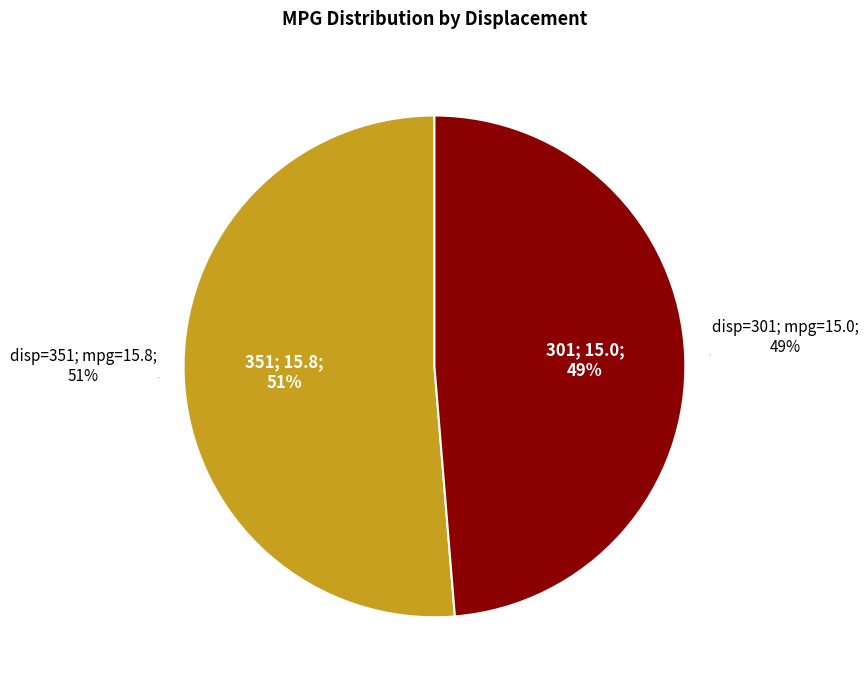

What percentage is NOT represented by 301?

51.3%